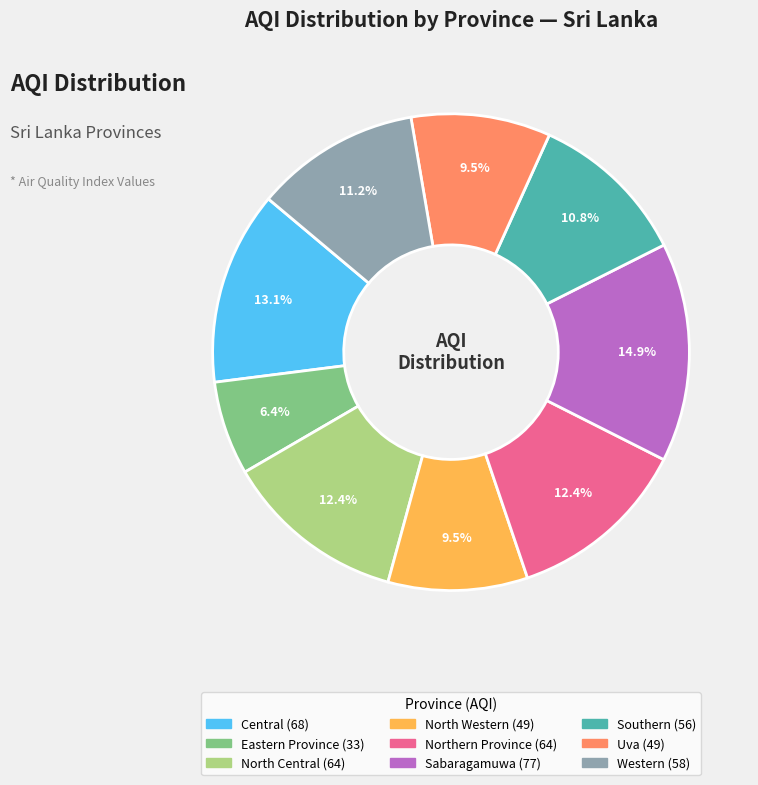

True or false: Eastern Province accounts for 1% of the total.

False